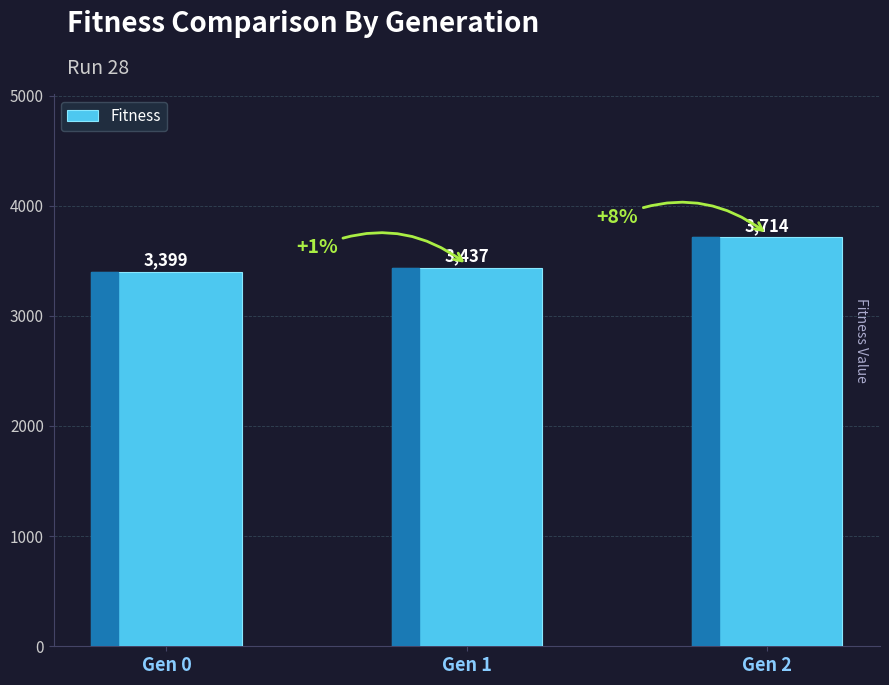

What is the ratio of the value at Gen 1 to the value at Gen 0?

1.0